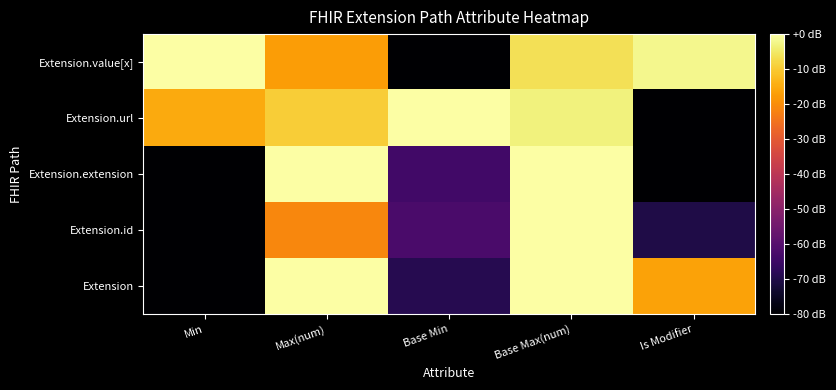

Which series changed the most between Base Min and Base Max(num)?

Extension.value[x]